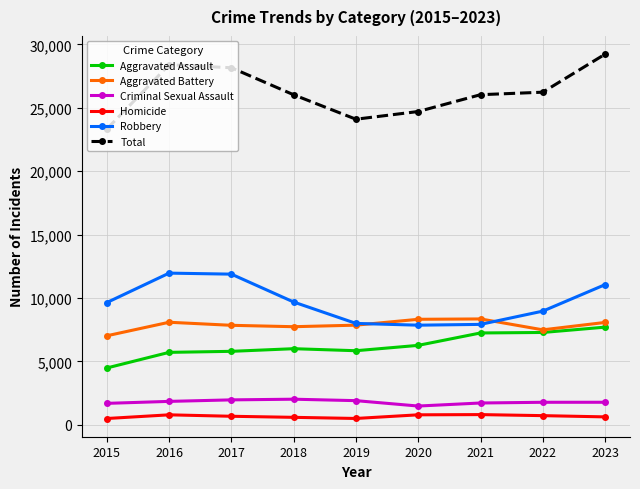

Which series has the largest total across all categories?

Total